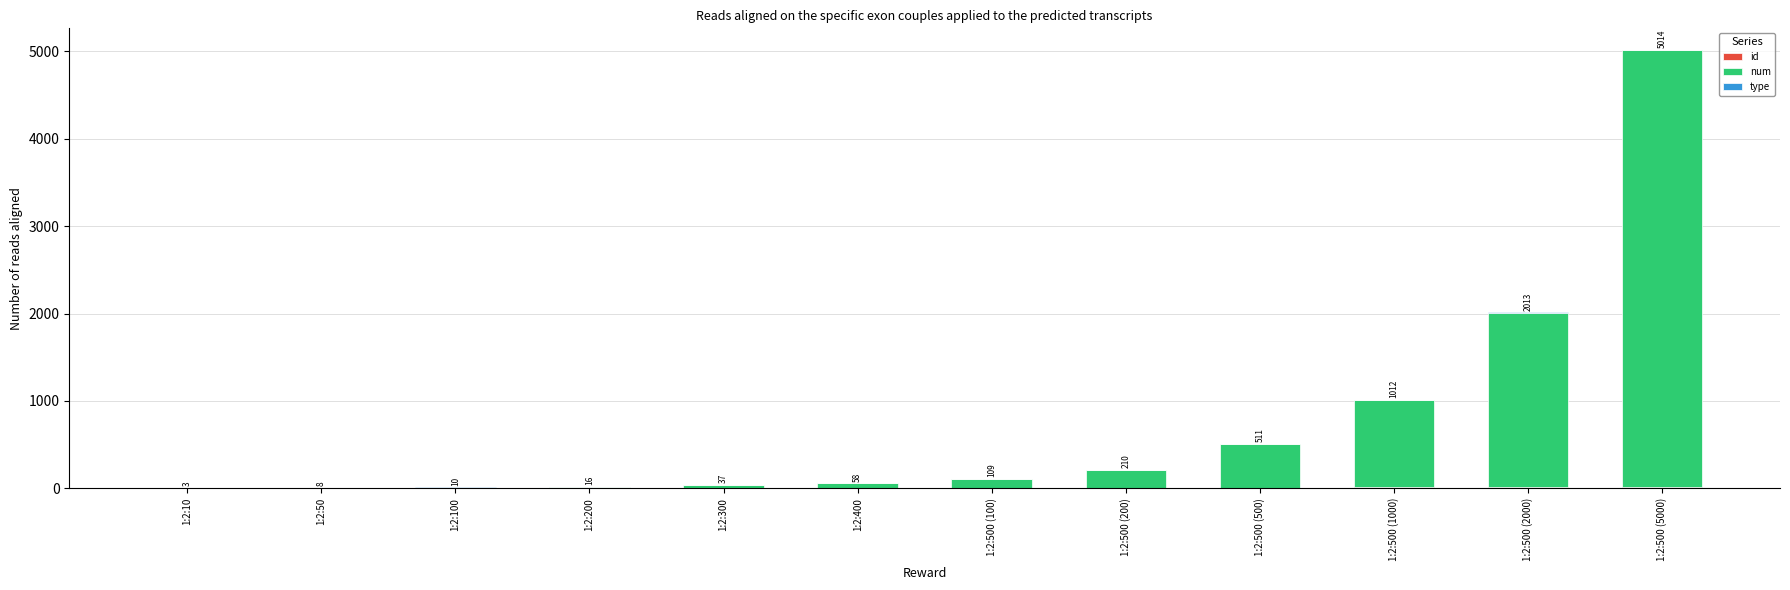

At which category is the sum across all series the highest?

1:2:500 (5000)